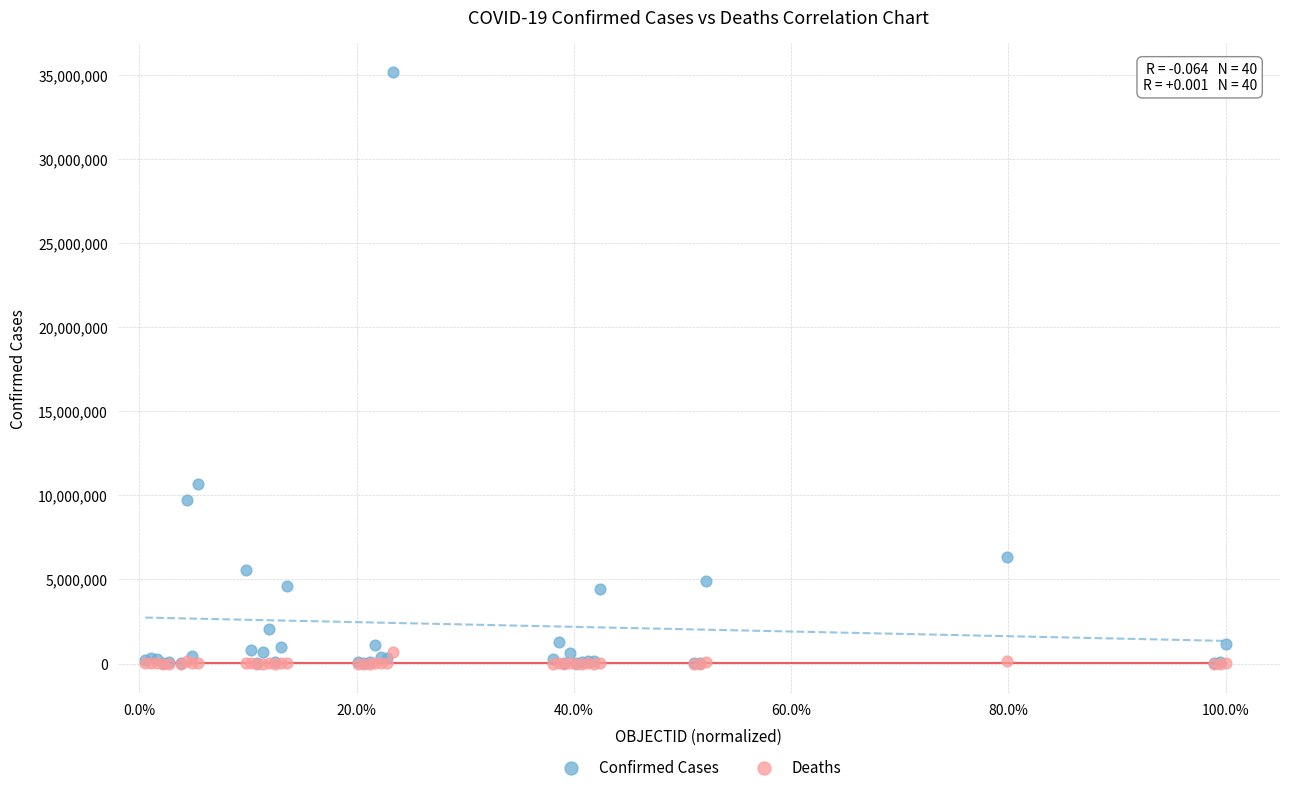

In the Confirmed Cases series, what Y value is closest to 17578574?

10653896